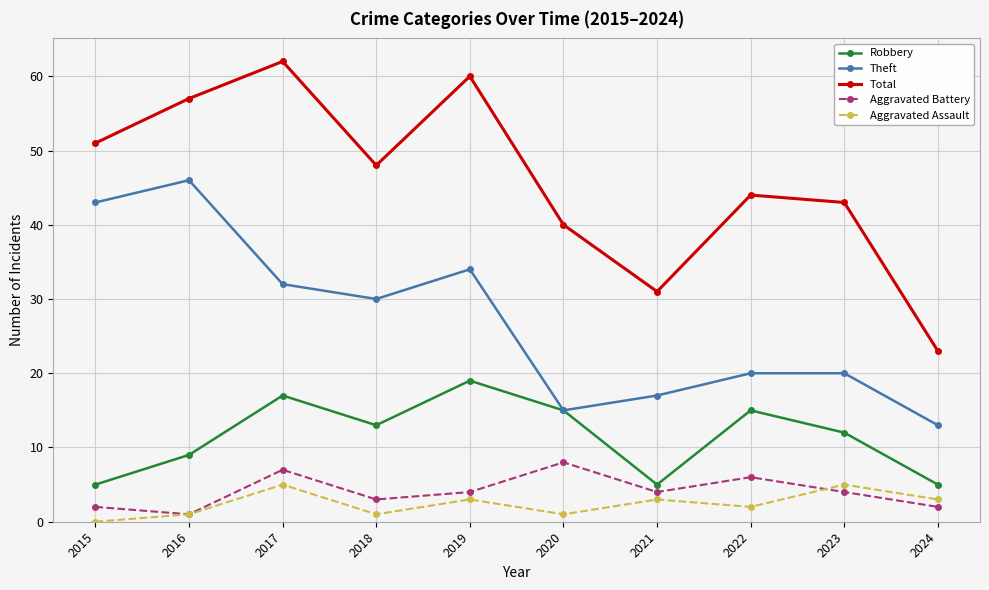

How many interior local valleys does the Theft series have?

2